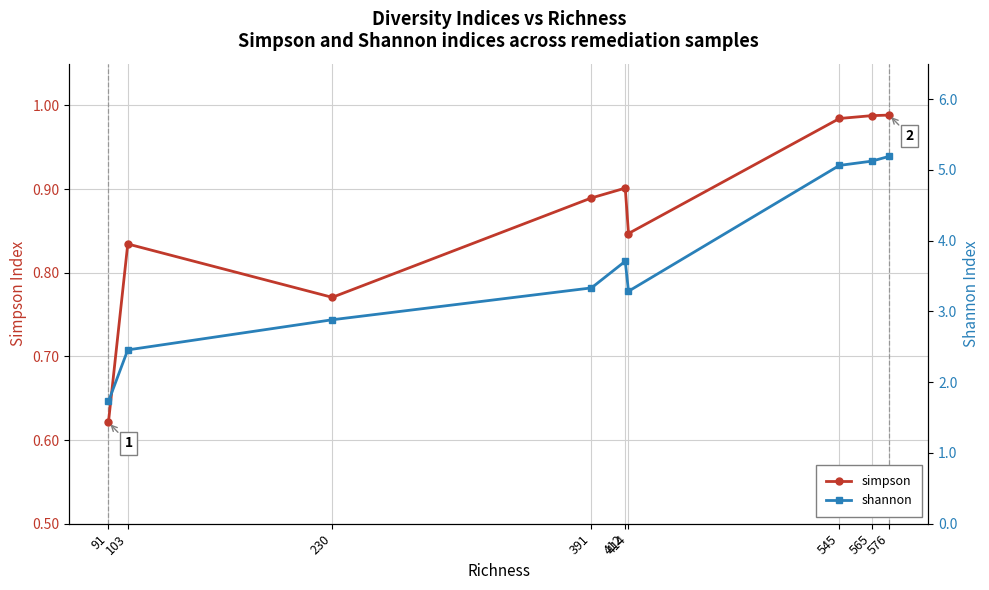

What is the value of the simpson point at the 5th from the left?

0.9